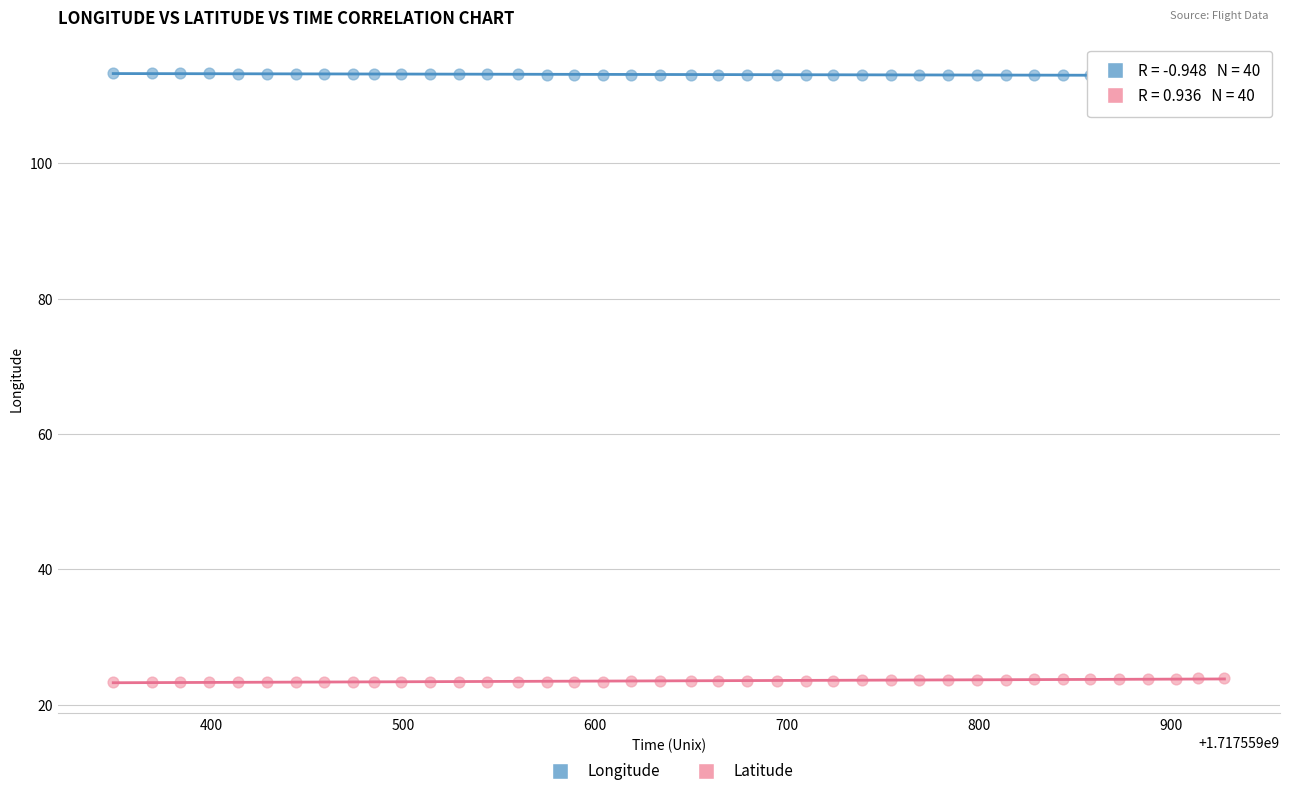

Which series contains the lowest Y value?

Latitude